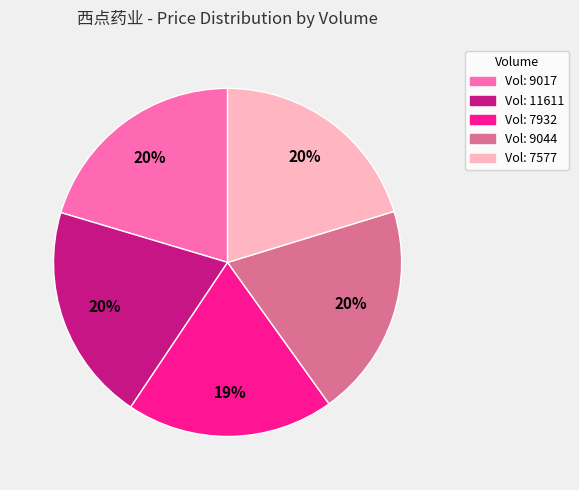

To the nearest percent, what is the average slice percentage?

20%